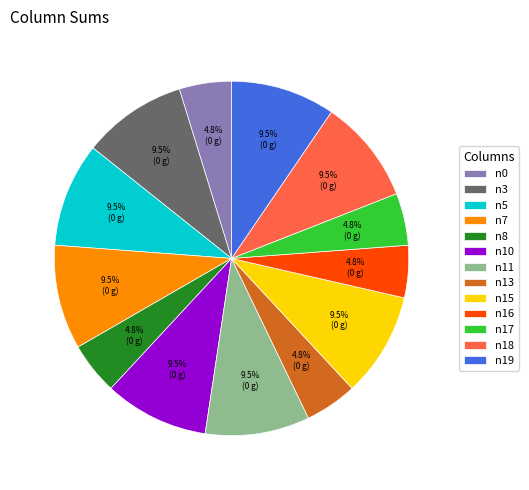

How many segments does this pie chart have?

13